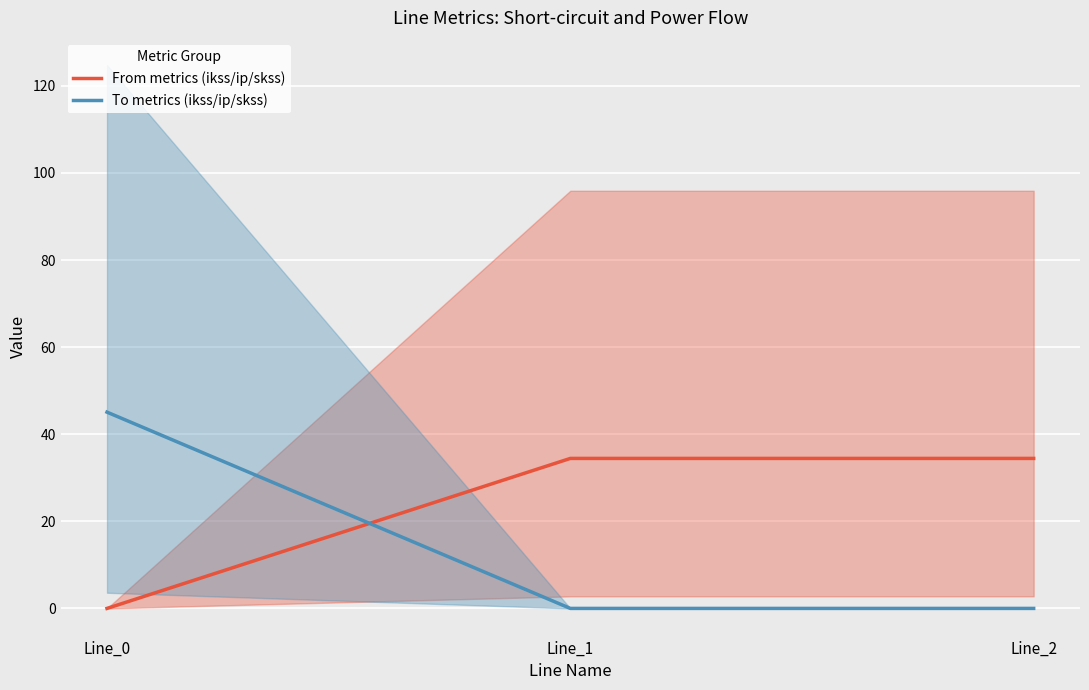

The To metrics (ikss/ip/skss) series shows 0.0 at Line_1. True or false?

True